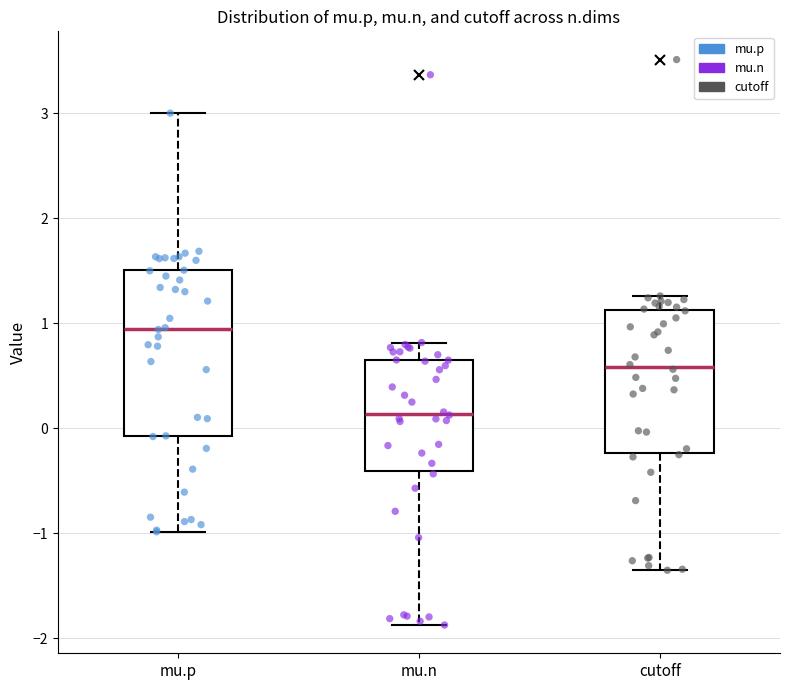

Reading left to right, read every box against the y-axis: the position of its median line, the range the box covers, and the ends of its whiskers. The values are not printed on the chart, so give them approximately, as read against the axis.

mu.p: median 1.0, box -0.1 to 1.5, whiskers -1.0 to 3.0
mu.n: median 0.1, box -0.4 to 0.7, whiskers -1.9 to 0.8
cutoff: median 0.6, box -0.2 to 1.1, whiskers -1.4 to 1.3